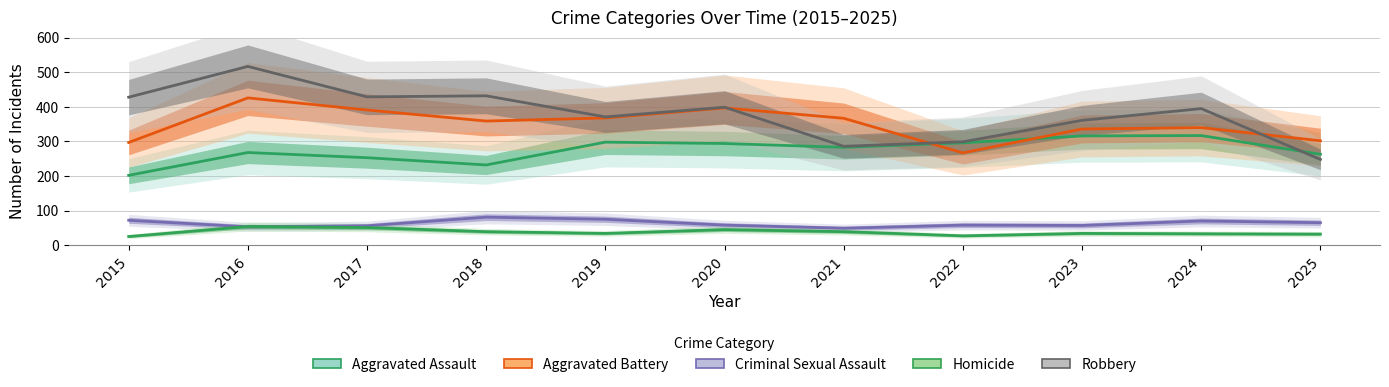

How many lines are shown in the chart?

5